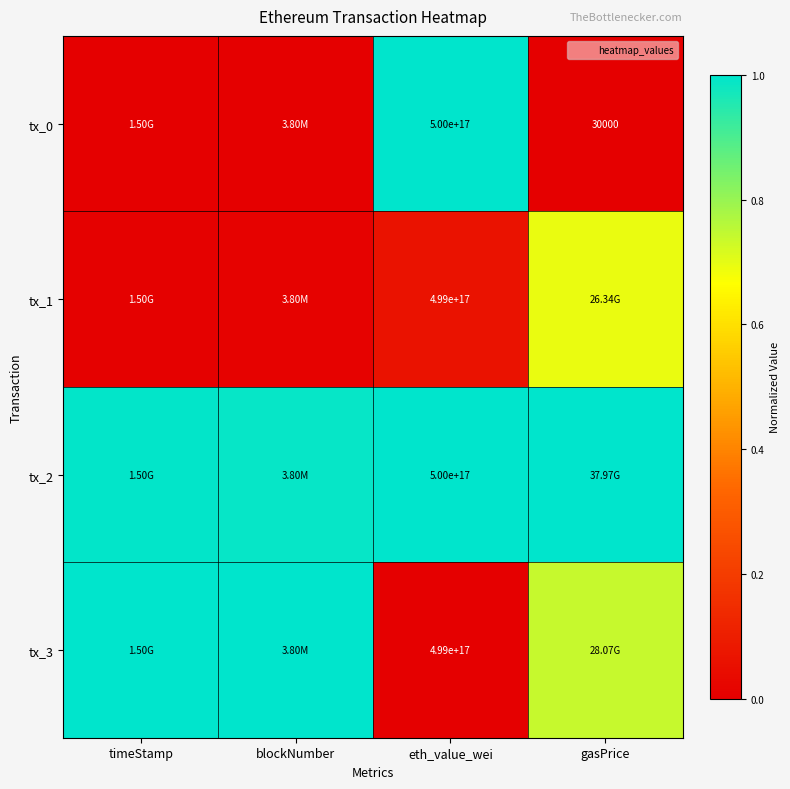

Which series has the largest total across all categories?

tx_2